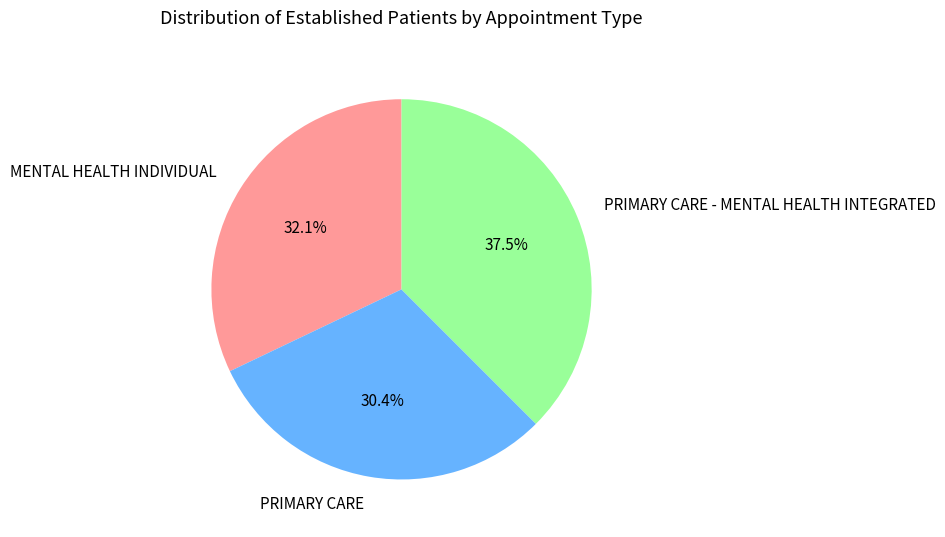

Combined, what portion of the pie is PRIMARY CARE - MENTAL HEALTH INTEGRATED and MENTAL HEALTH INDIVIDUAL?

69.6%